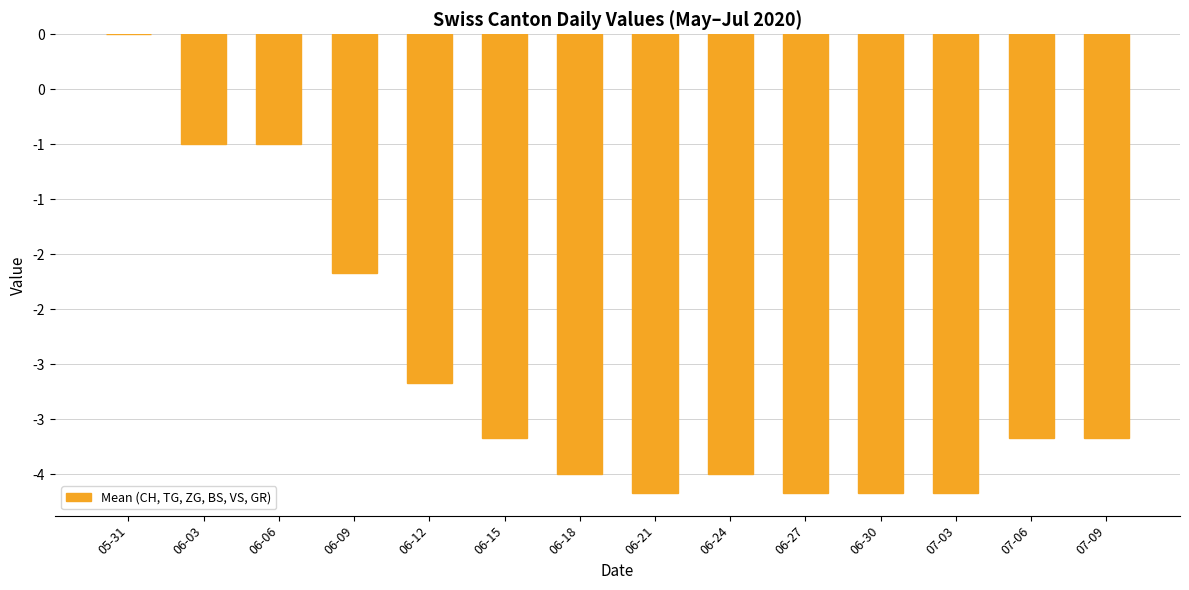

The chart shows a value of -0.4 at 06-03. True or false?

False